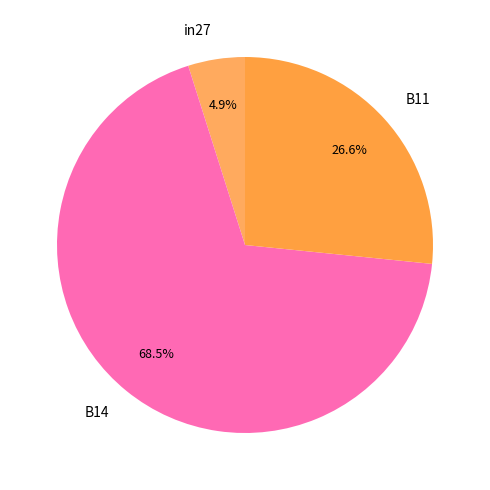

To the nearest percent, what is the average slice percentage?

33%